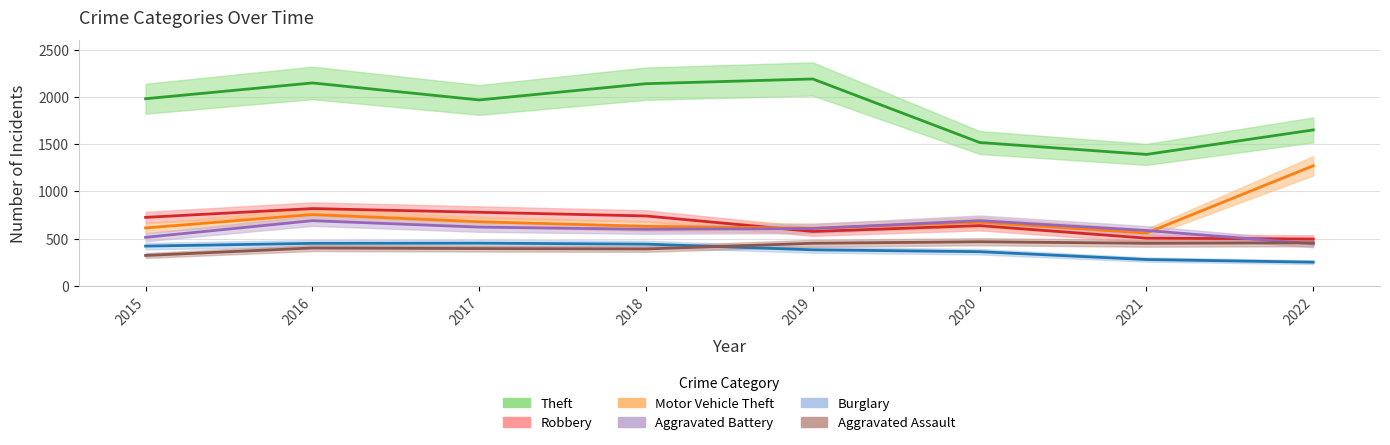

After their last crossing, which series has the higher values: Motor Vehicle Theft or Aggravated Battery?

Motor Vehicle Theft